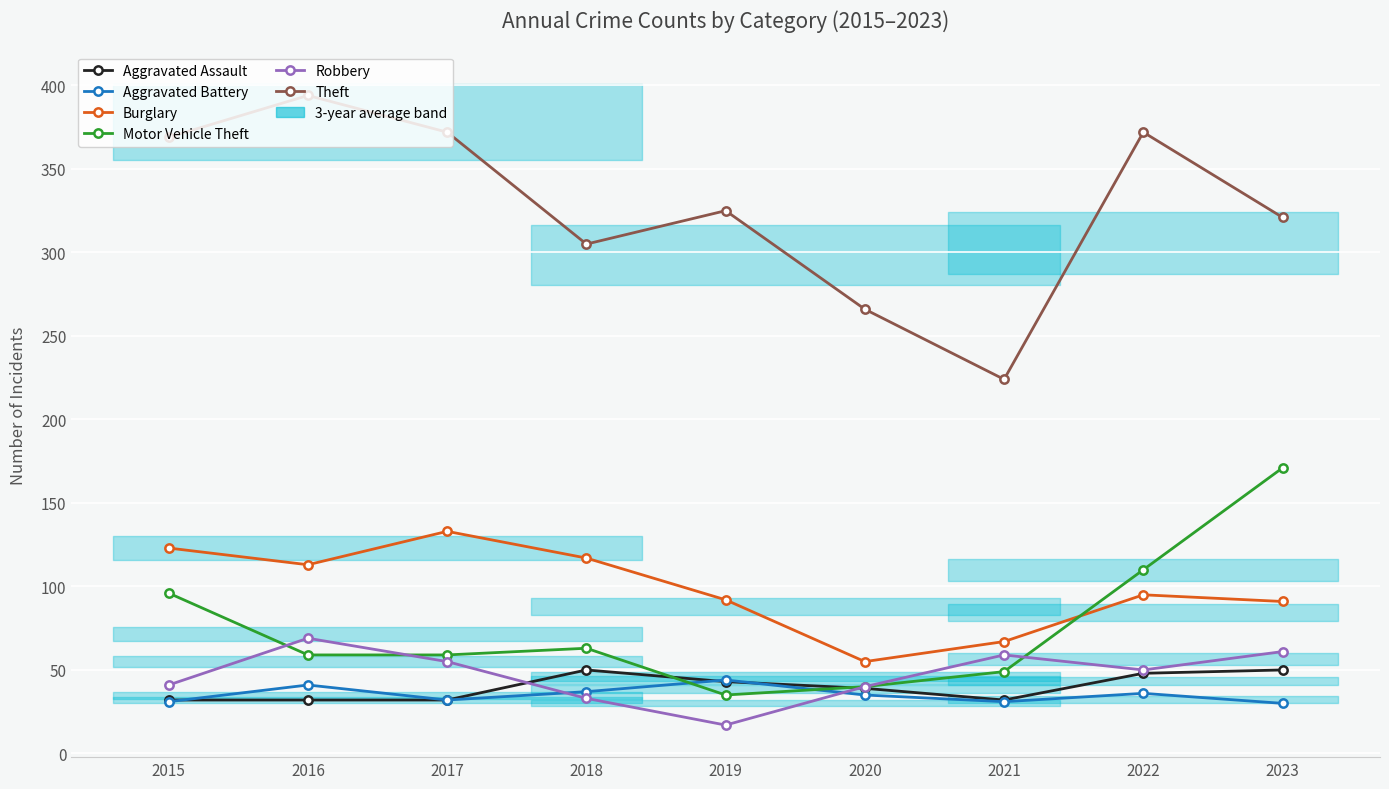

Where does the Theft series first go above 325?

2015